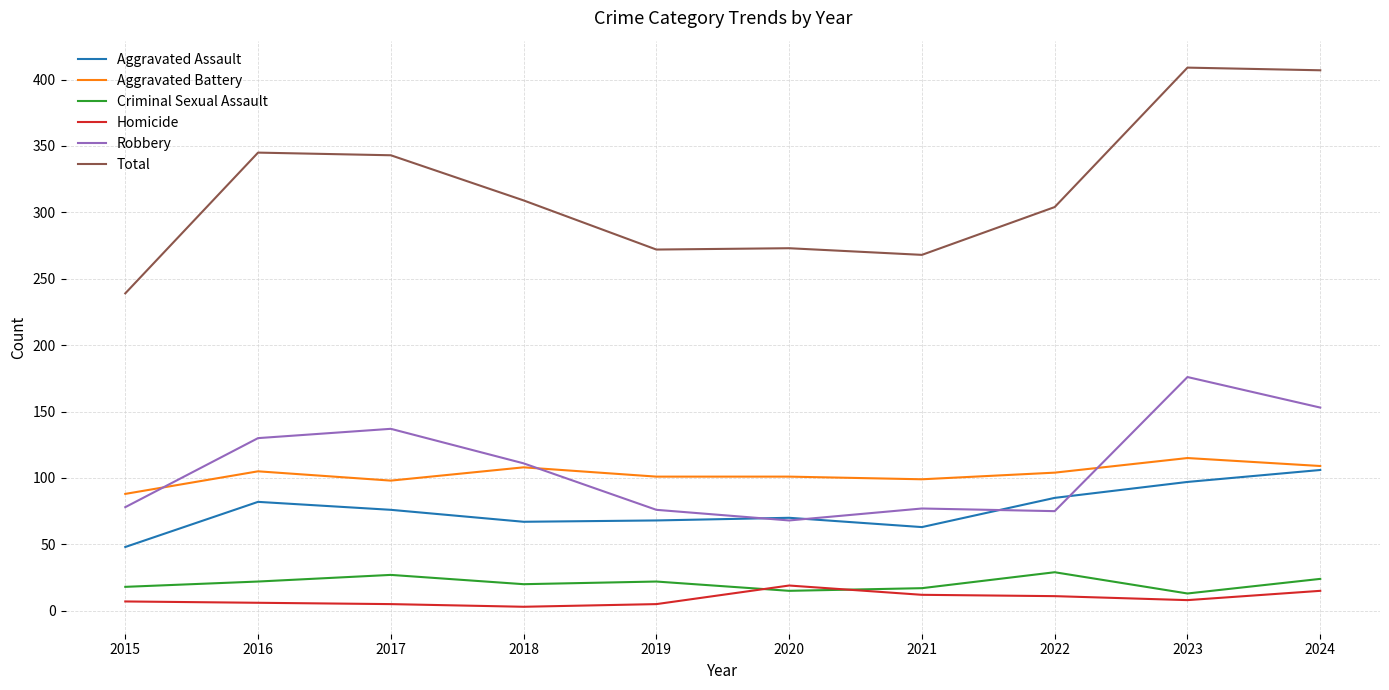

How many lines are shown in the chart?

6